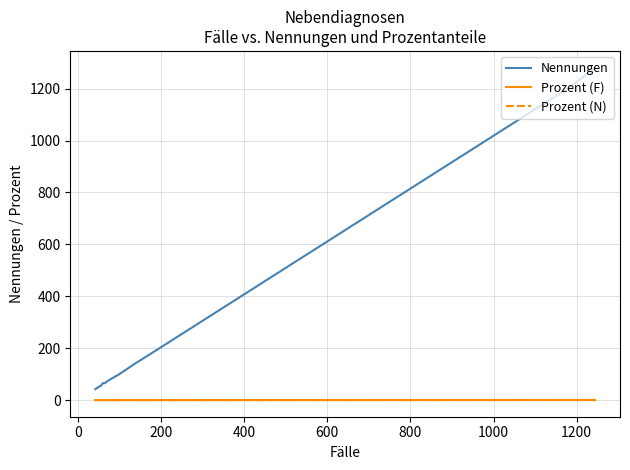

True or false: Prozent (N) and Prozent (F) intersect in this chart.

False